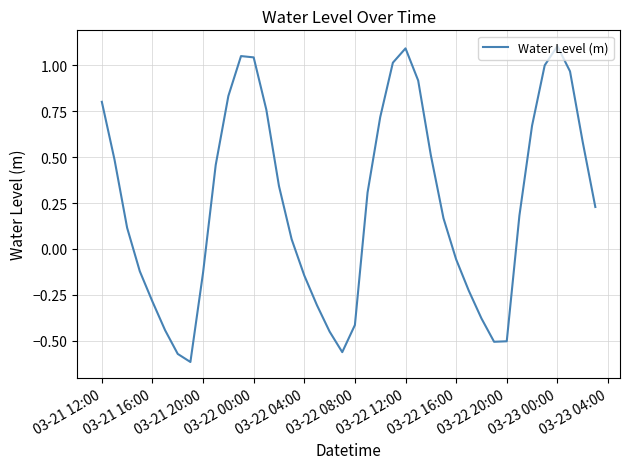

What is the greatest value displayed?

1.1